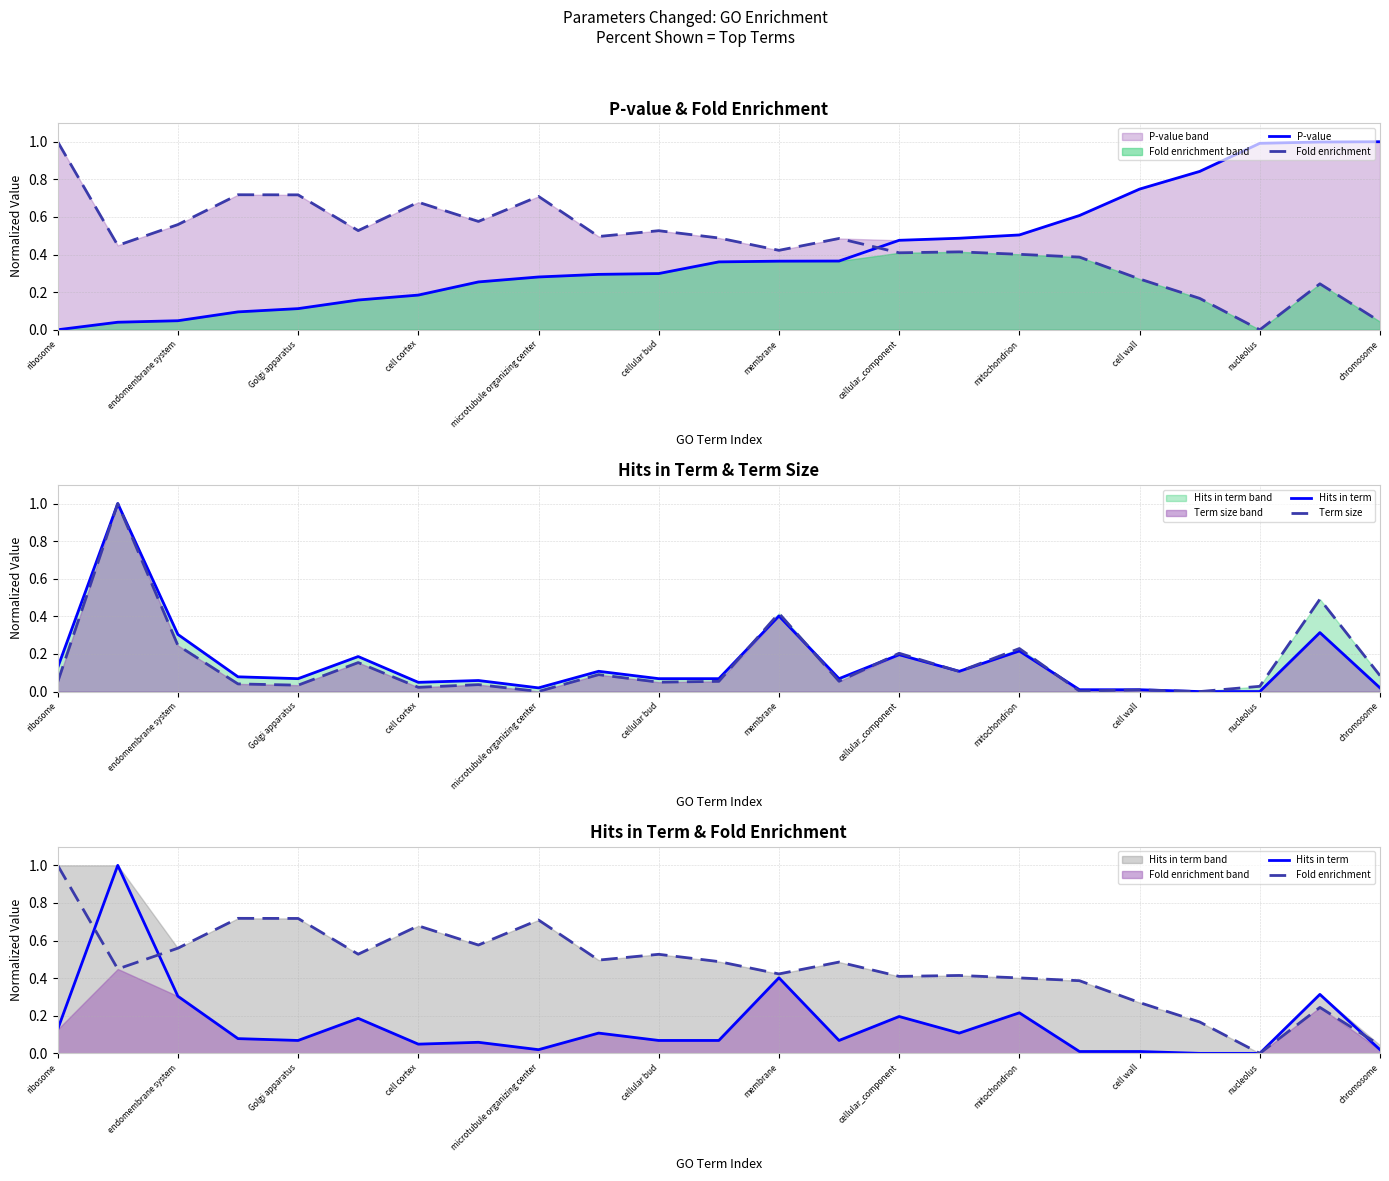

What is the average value of the Hits in term series?

0.2